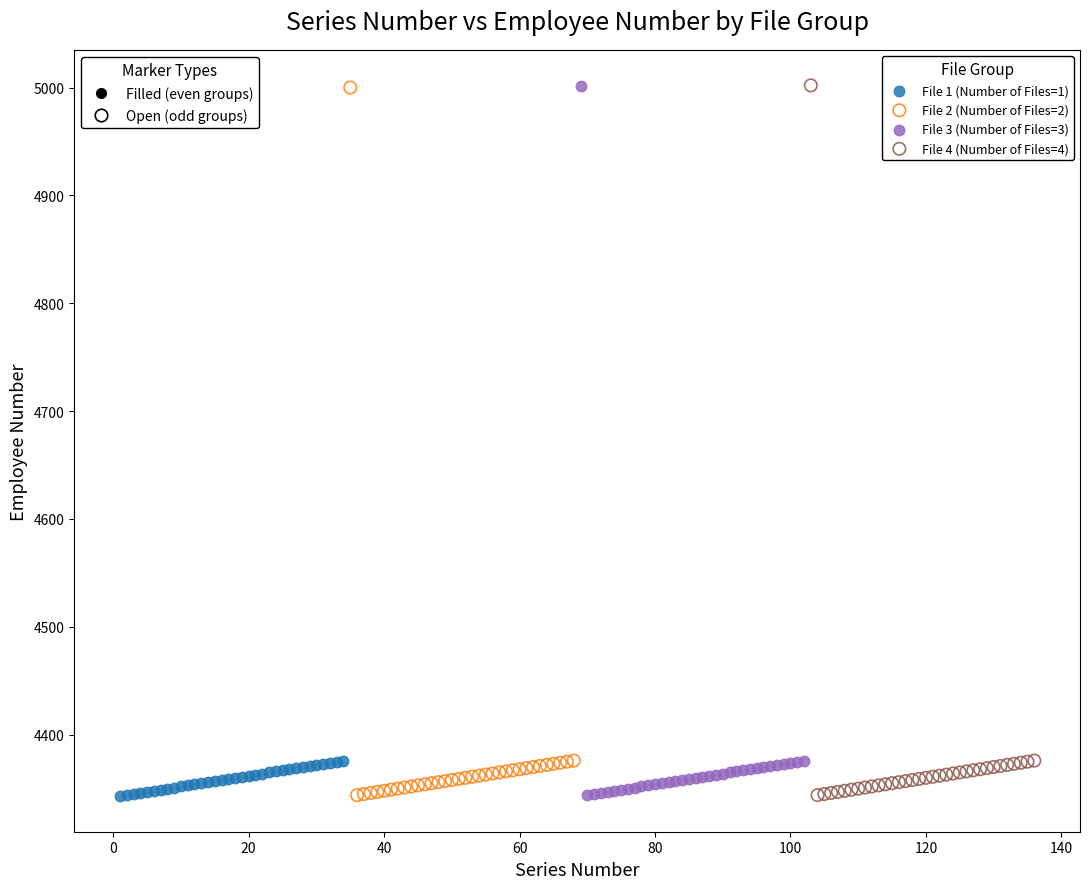

What are all the series names shown in the legend?

File 1 (Number of Files=1), File 2 (Number of Files=2), File 3 (Number of Files=3), File 4 (Number of Files=4)